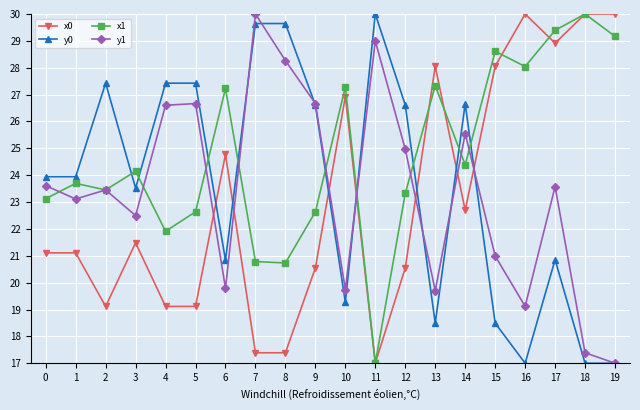

Which series has the largest total across all categories?

x1